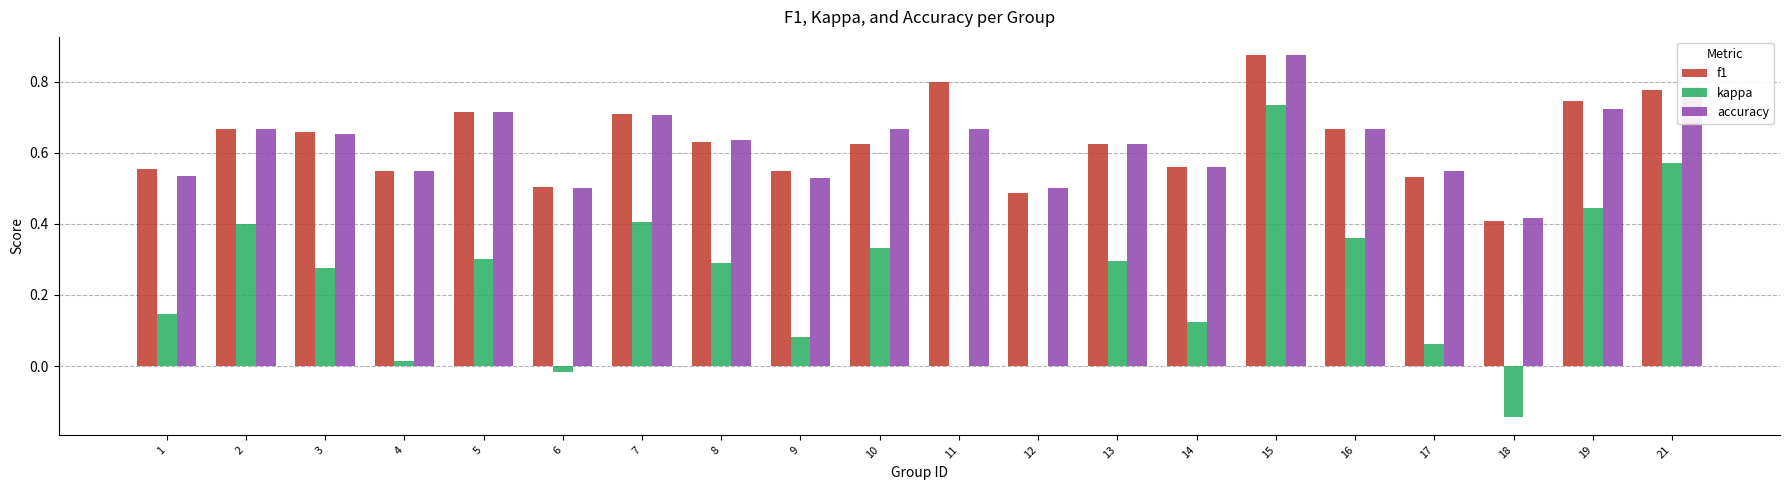

What is the sum of the accuracy values at 2 and 8?

1.3